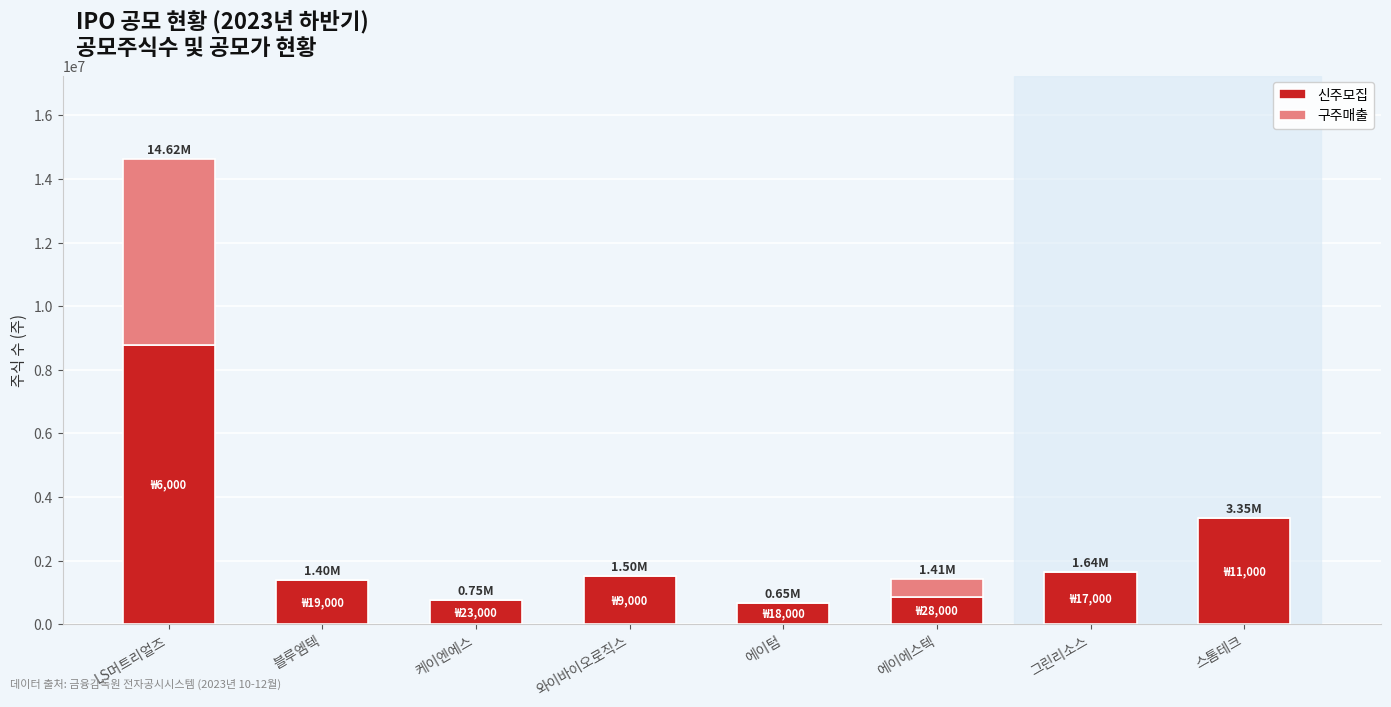

What is the total value across all series at 스톰테크?

3350000